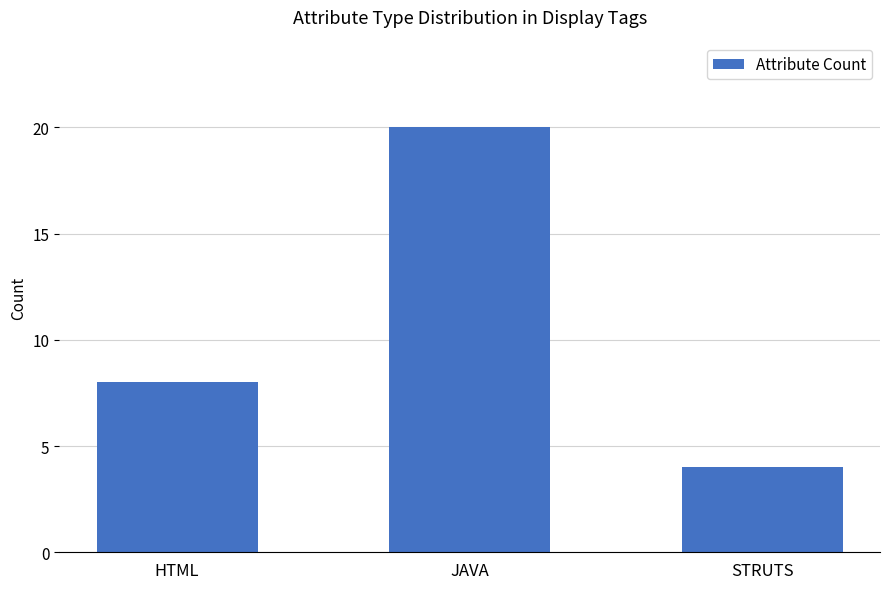

What is the value of the 1st bar from the left?

8